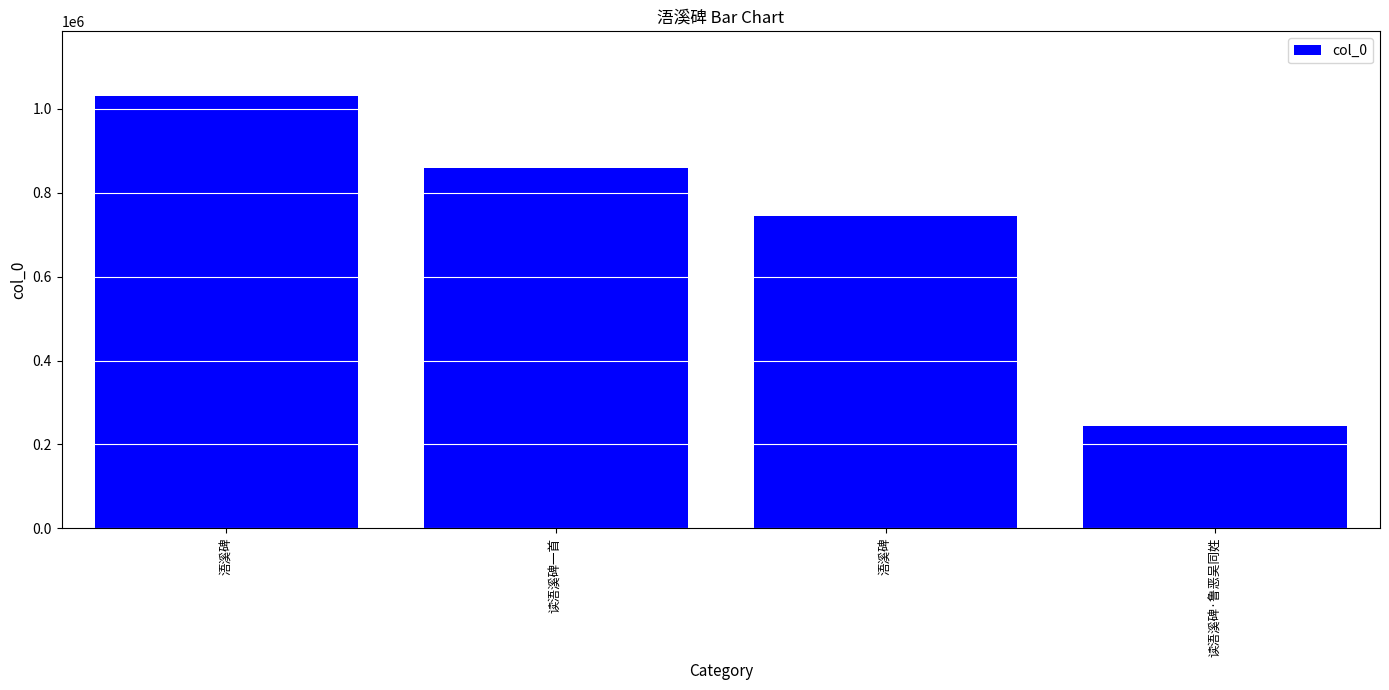

Reading left to right, list all the values displayed in this chart.

1030654	860406	744714	244116